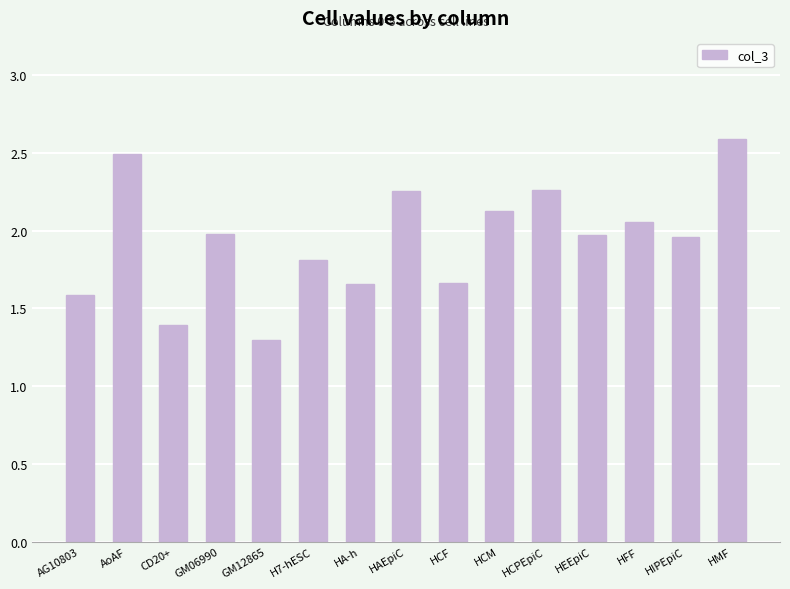

At which category does the chart reach its peak across all series?

HMF